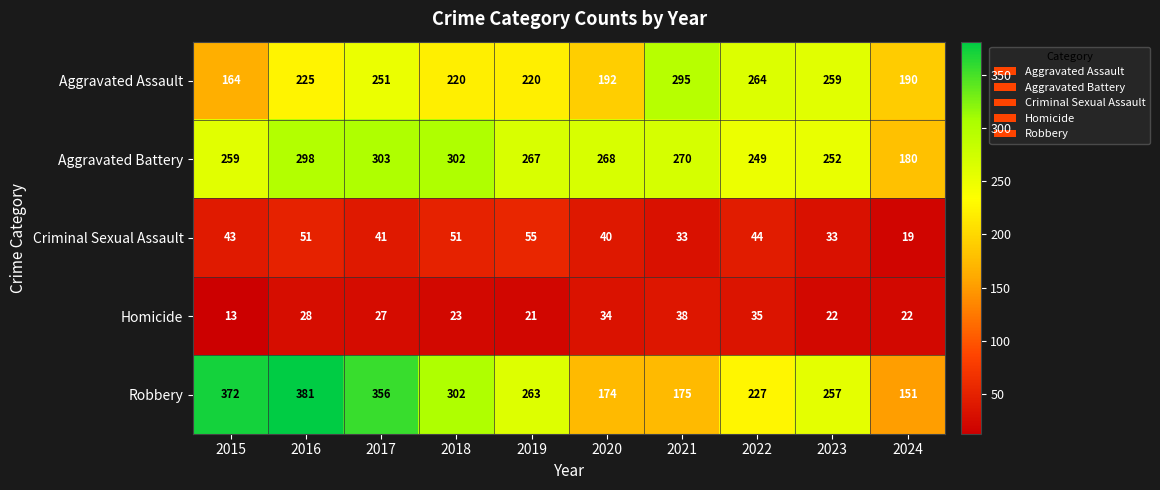

Between 2015 and 2024, which series saw the biggest shift?

Robbery